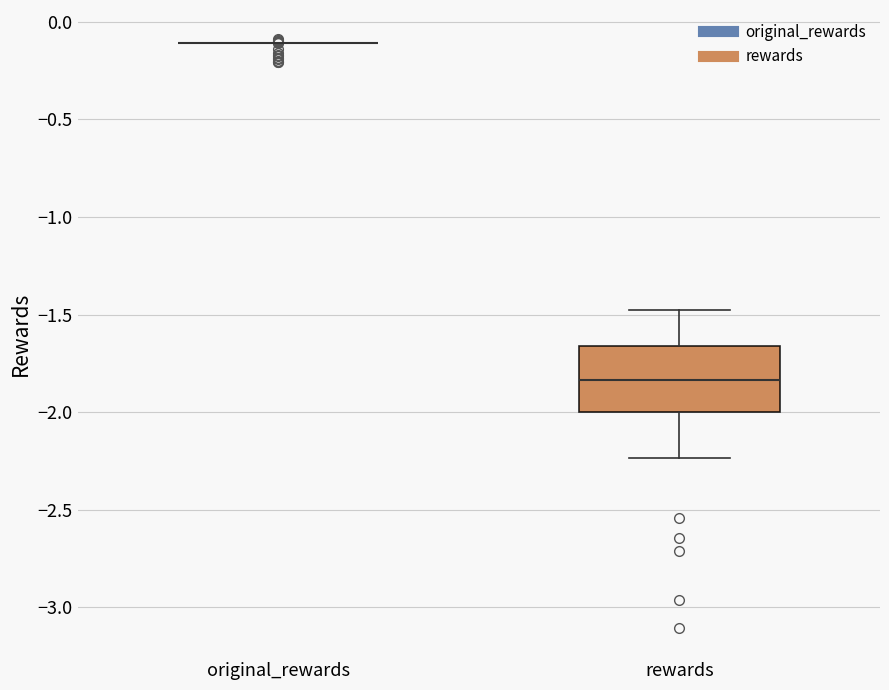

Reading left to right, read every box against the y-axis: the position of its median line, the range the box covers, and the ends of its whiskers. The values are not printed on the chart, so give them approximately, as read against the axis.

original_rewards: box collapsed to a line at -0.10, whiskers -0.10 to -0.10
rewards: median -1.85, box -2.00 to -1.65, whiskers -2.25 to -1.50